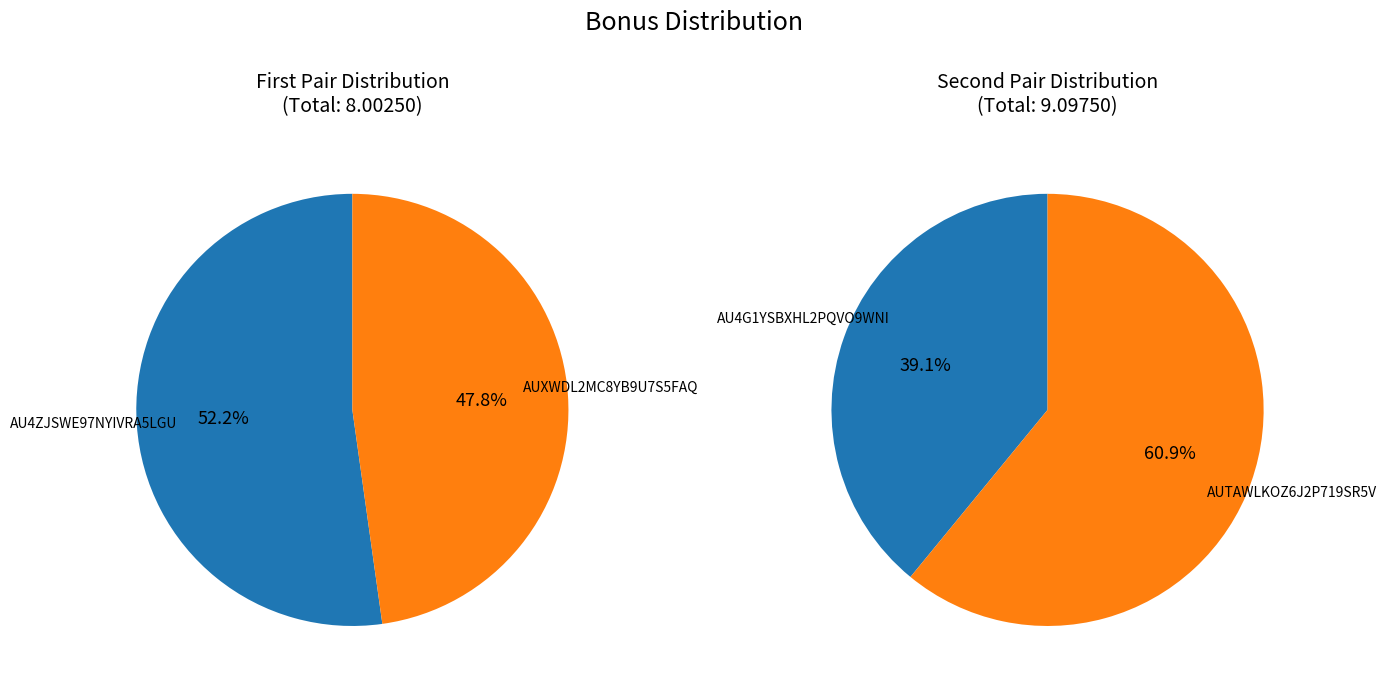

Is it true that AU4ZJSWE97NYIVRA5LGU is 35% of the pie?

False